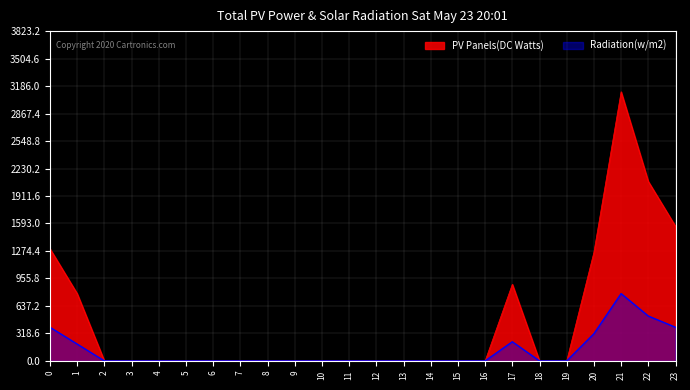

Which series has the largest total across all categories?

PV Panels(DC Watts)